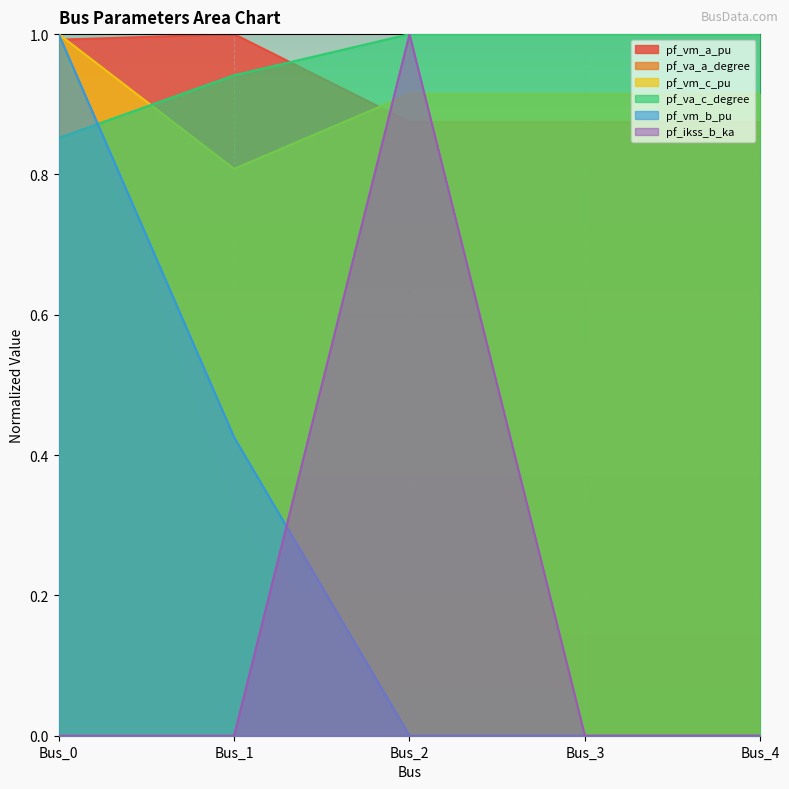

What is the total value across all series at Bus_3?

2.8